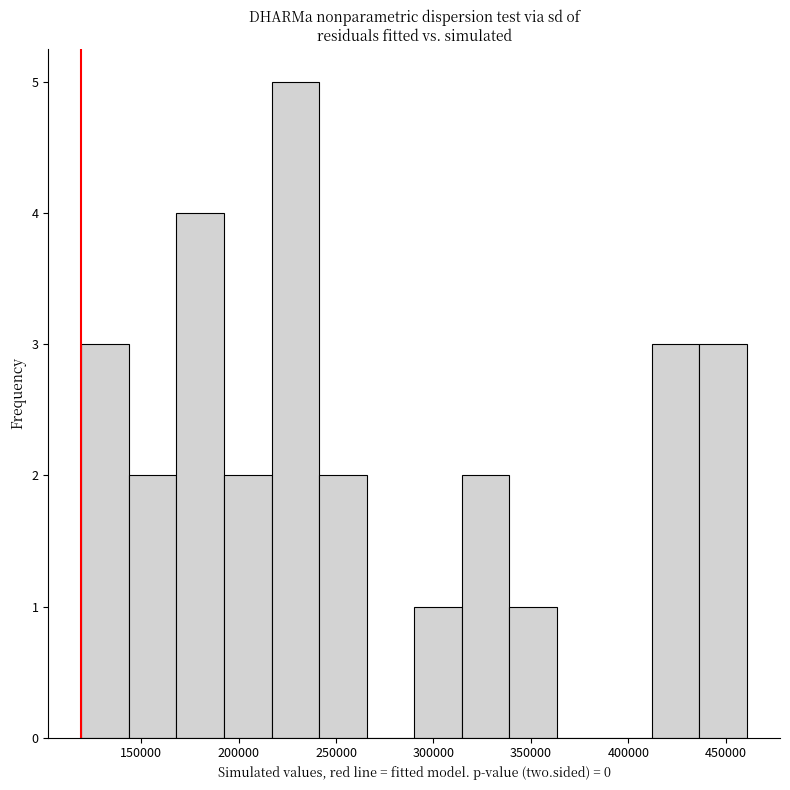

Reading left to right, list every bar in this chart as the range it spans on the x-axis followed by its height. Neither the bar edges nor the heights are printed on the chart, so give them approximately, as read against the axes.

120000 to 145000: 3
145000 to 170000: 2
170000 to 195000: 4
195000 to 215000: 2
215000 to 240000: 5
240000 to 265000: 2
265000 to 290000: 0
290000 to 315000: 1
315000 to 340000: 2
340000 to 365000: 1
365000 to 390000: 0
390000 to 410000: 0
410000 to 435000: 3
435000 to 460000: 3